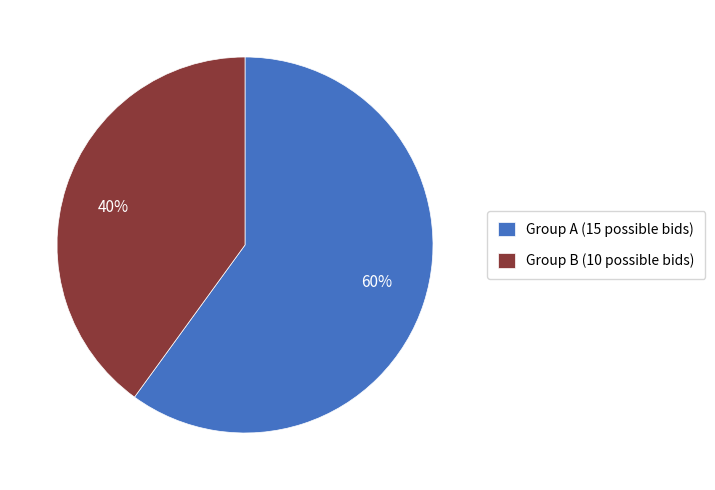

To the nearest percent, what is the difference between the Group A (15 possible bids) and Group B (10 possible bids) slice percentages?

20%